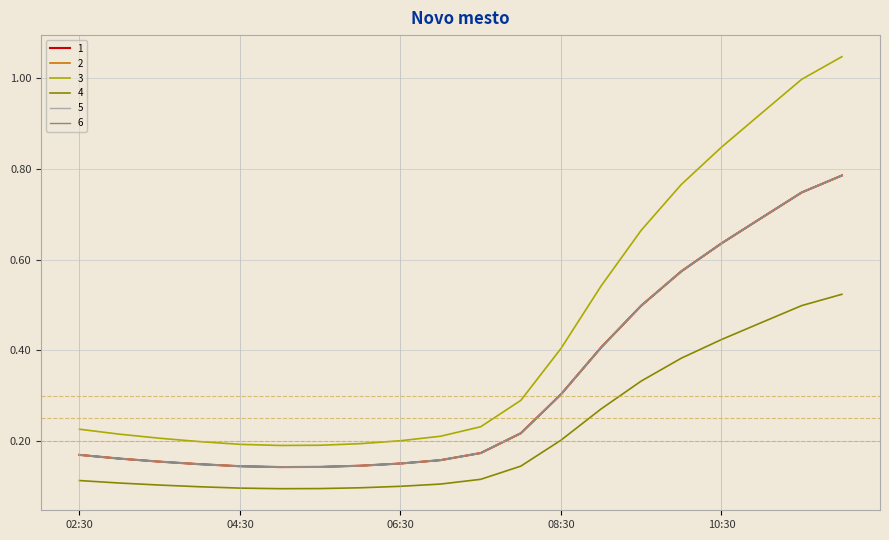

True or false: 5 and 6 intersect in this chart.

False